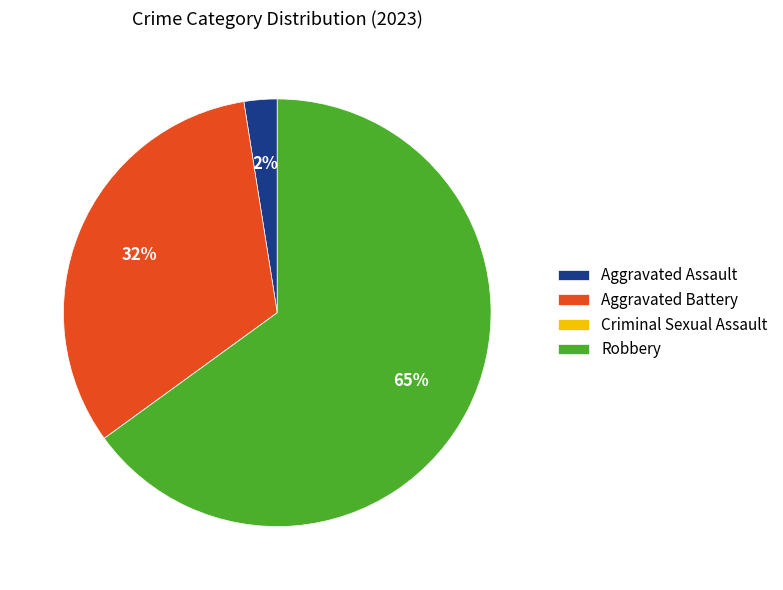

Is Aggravated Assault the majority of the pie?

No